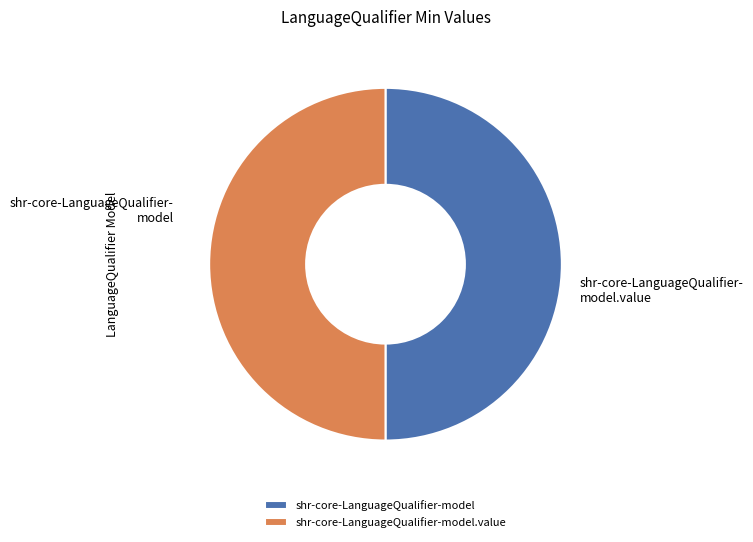

True or false: shr-core-LanguageQualifier-model.value accounts for 60% of the total.

False